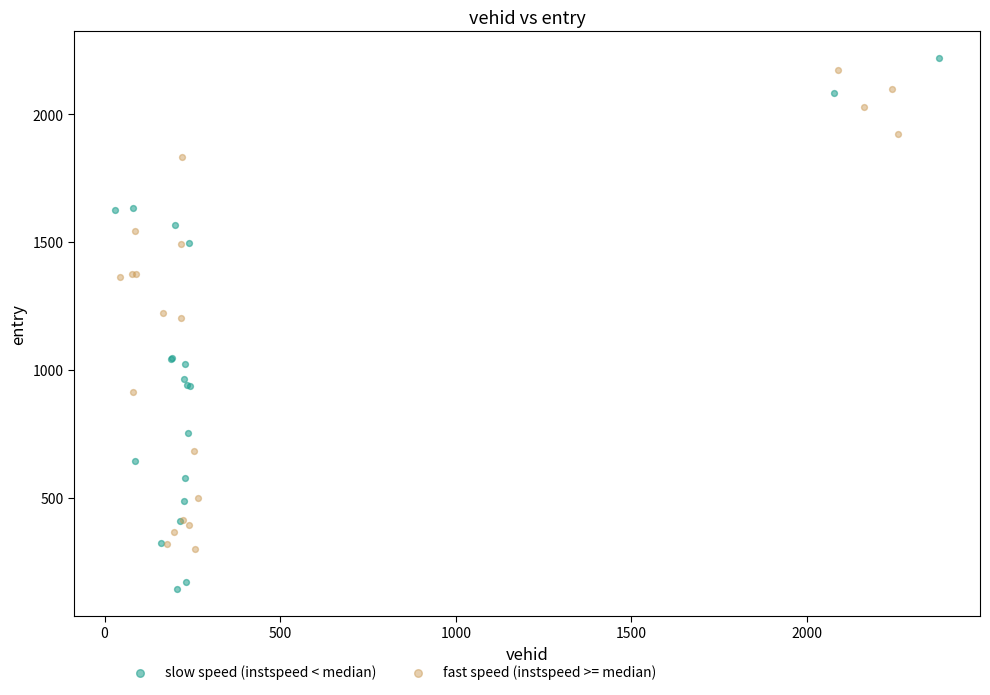

Which series contains the lowest Y value?

slow speed (instspeed < median)